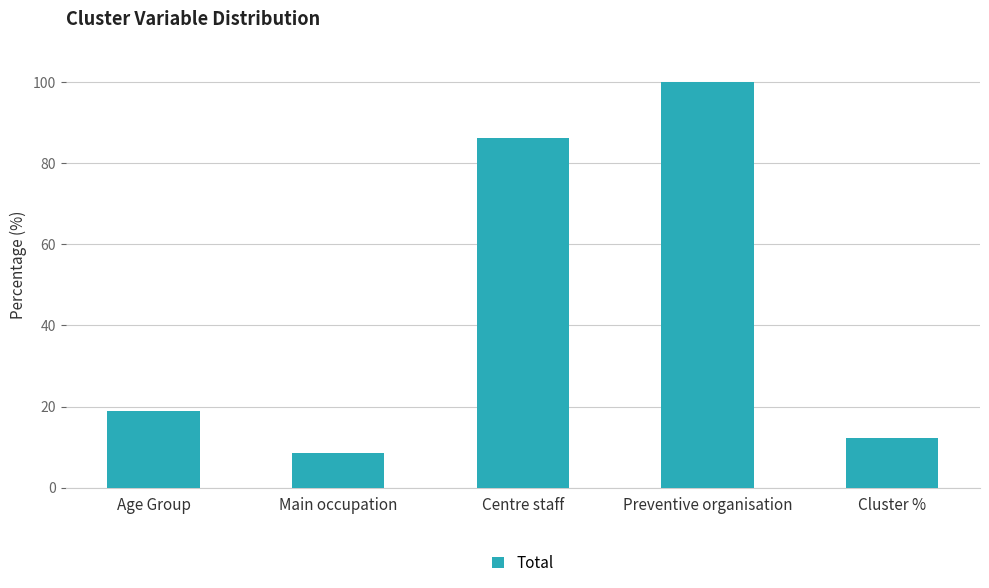

What is the label of the 3rd bar from the right?

Centre staff